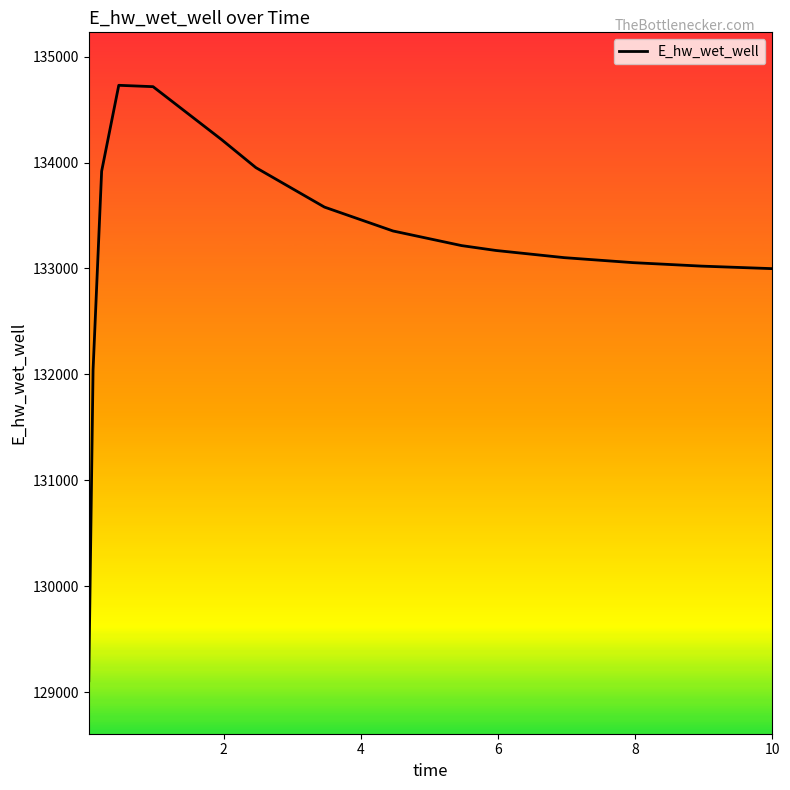

What is the difference between the second highest and second lowest values?

2675.1